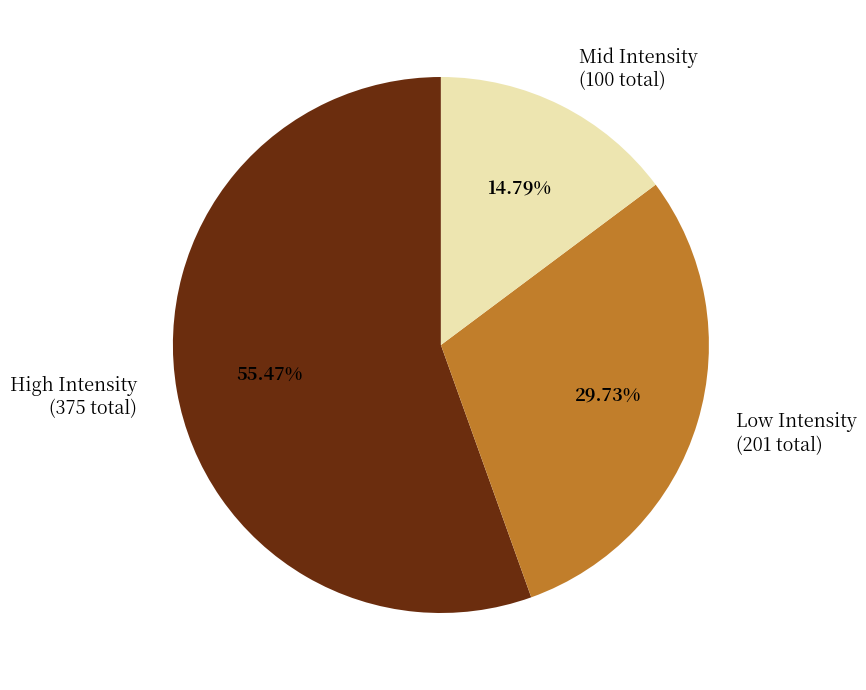

What is the ratio of the value at Mid Intensity (100 total) to the value at Low Intensity (201 total)?

0.5